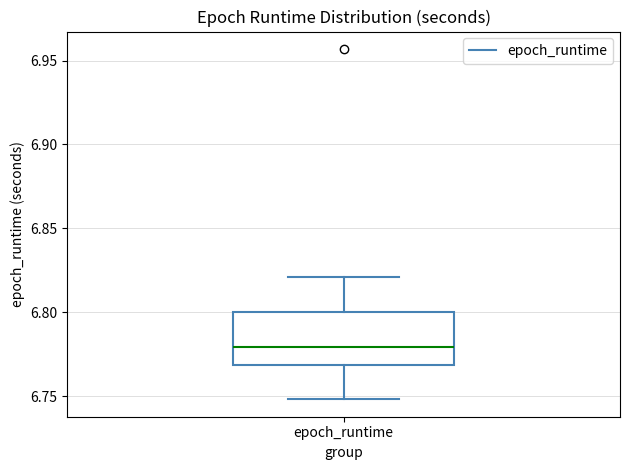

Transcribe this box plot: give where the median line is, the range the box spans, and where the two whiskers end, as read against the y-axis. The values are not printed on the chart, so give them approximately, as read against the axis.

median 6.78, box 6.77 to 6.80, whiskers 6.75 to 6.82